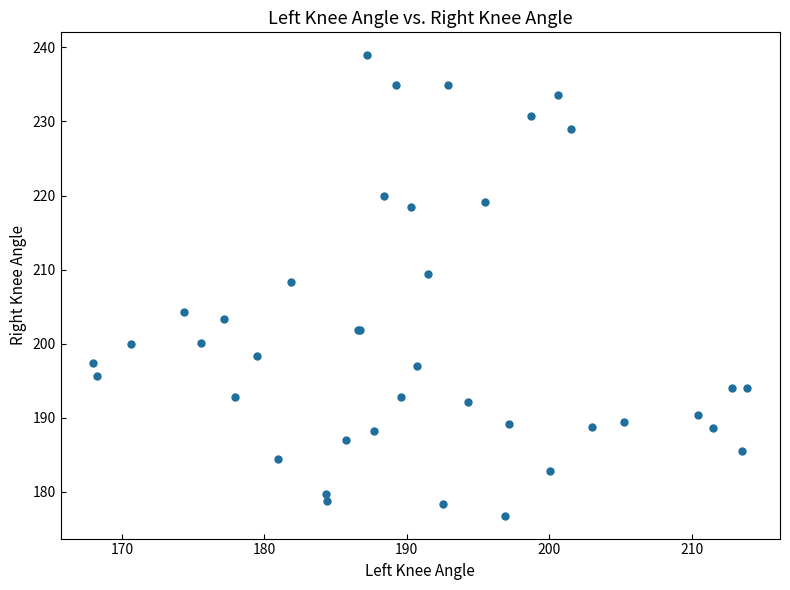

What Y value in the scatter plot is closest to 207?

208.4